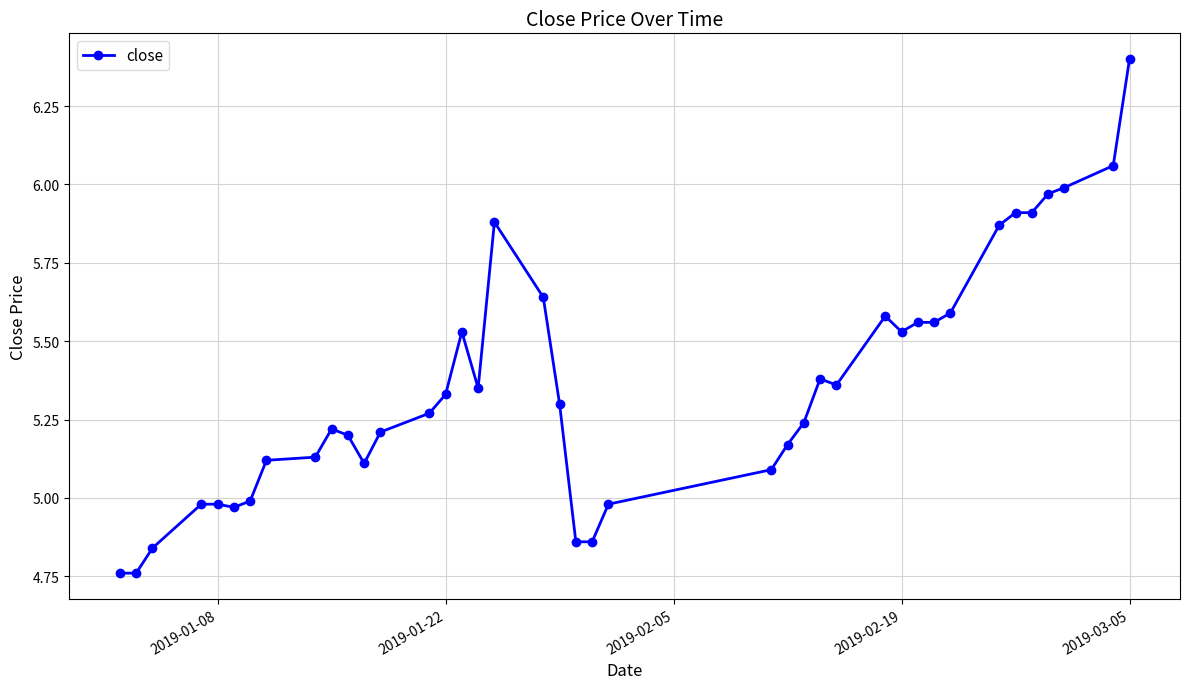

Is this an area chart (filled region under the line)?

No